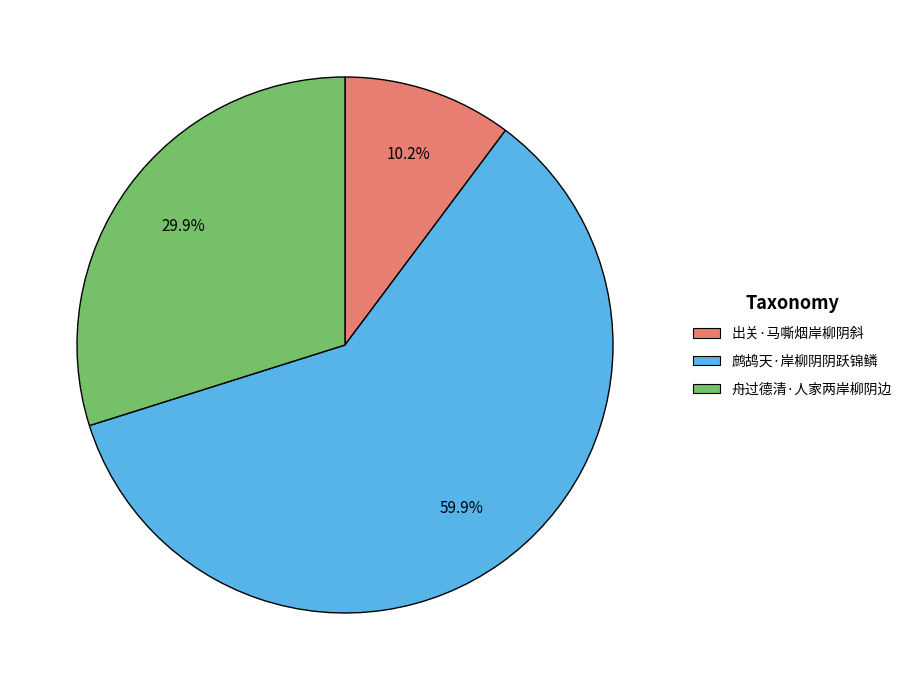

To the nearest percent, what is the difference between the largest and smallest slice percentages?

50%